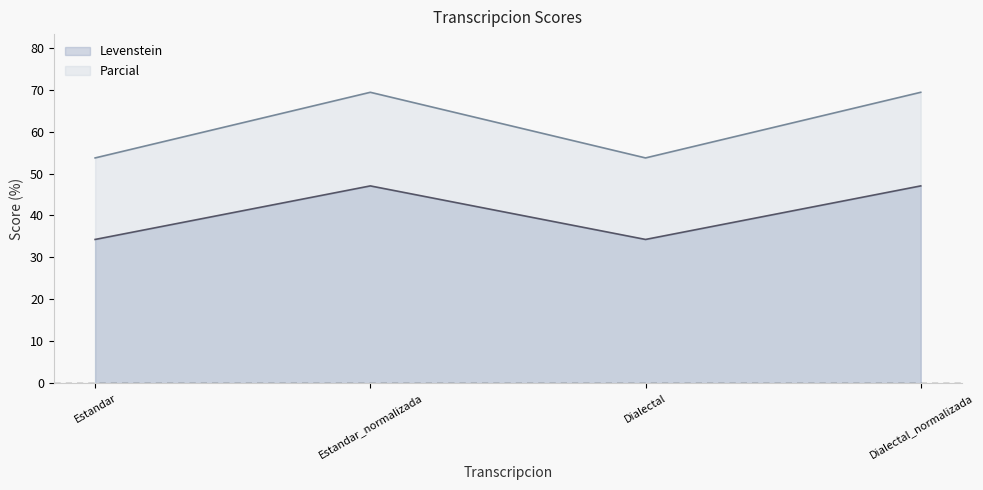

At Dialectal, list the series in order from largest to smallest.

Parcial, Levenstein